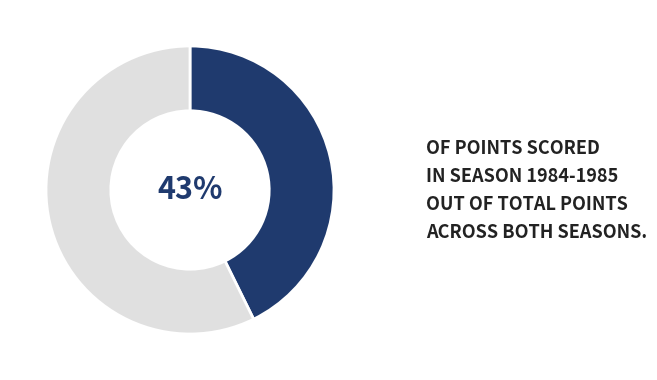

To the nearest percent, what is the average slice percentage?

50%